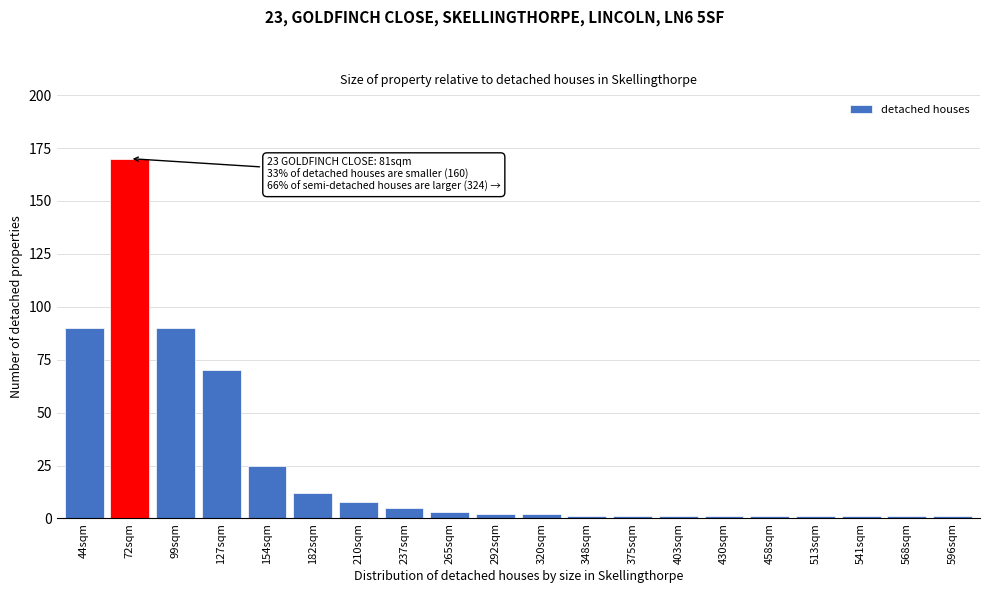

Reading left to right, list all the values displayed in this chart.

44sqm=90	72sqm=170	99sqm=90	127sqm=70	154sqm=25	182sqm=12	210sqm=8	237sqm=5	265sqm=3	292sqm=2	320sqm=2	348sqm=1	375sqm=1	403sqm=1	430sqm=1	458sqm=1	513sqm=1	541sqm=1	568sqm=1	596sqm=1